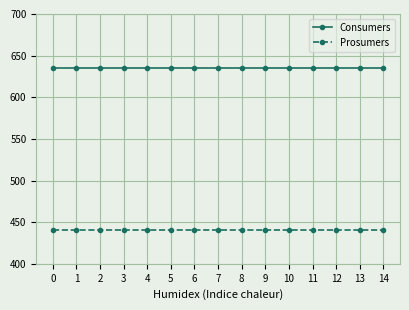

List the series in order of their overall mean, lowest first.

Prosumers, Consumers